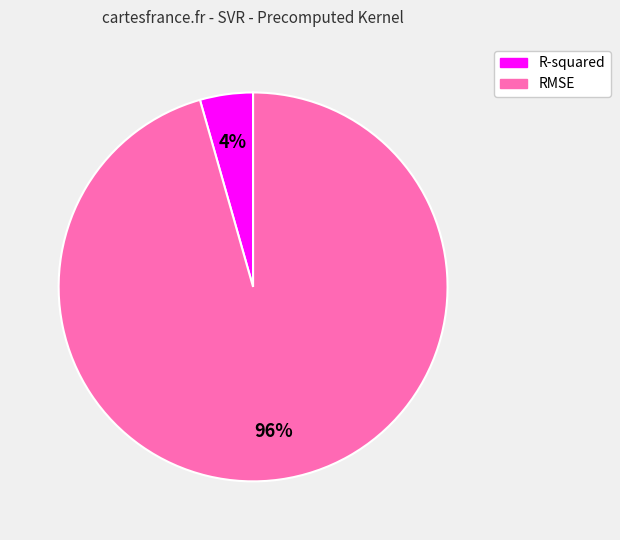

To the nearest percent, what portion does R-squared represent?

4%